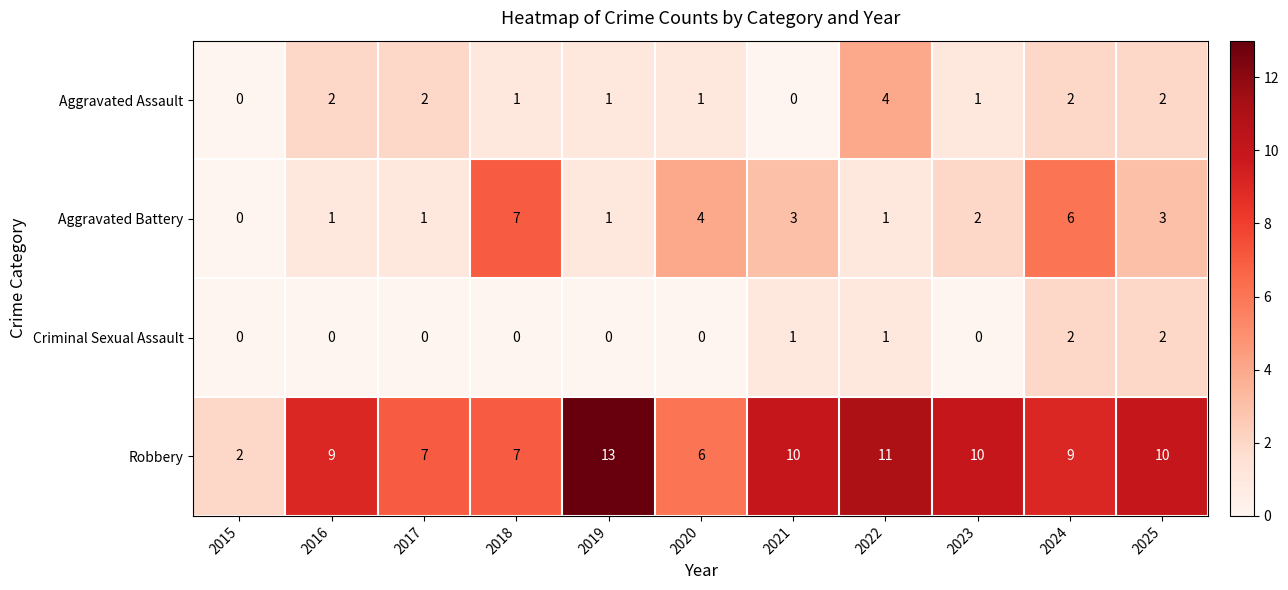

Count the number of data series in this chart.

4